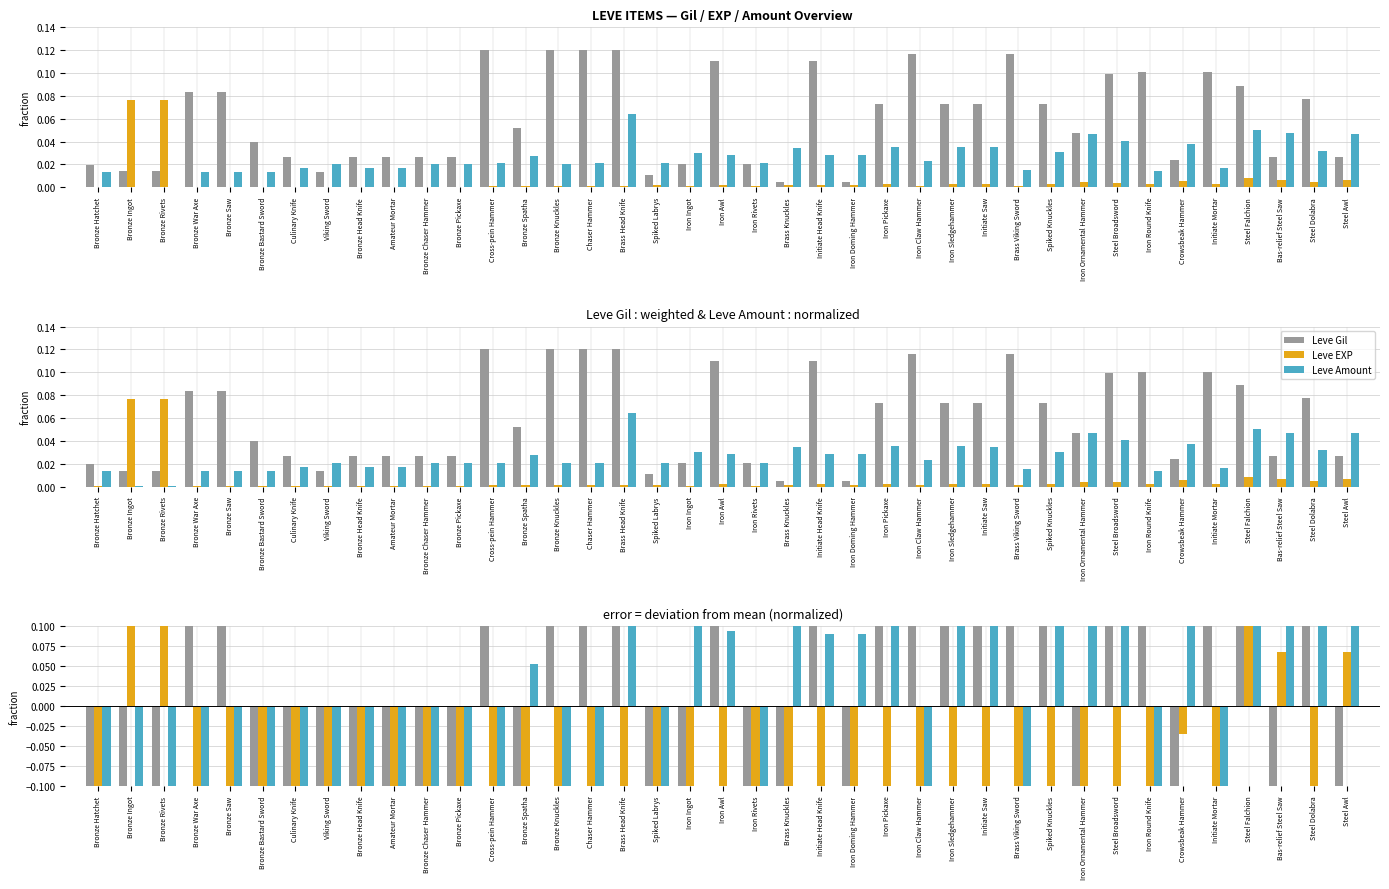

Reading left to right, what are all the values shown in this chart?

Leve Gil: Bronze Hatchet=-0.1	Bronze Ingot=-0.1	Bronze Rivets=-0.1	Bronze War Axe=0.1	Bronze Saw=0.1	Bronze Bastard Sword=-0.1	Culinary Knife=-0.1	Viking Sword=-0.1	Bronze Head Knife=-0.1	Amateur Mortar=-0.1	Bronze Chaser Hammer=-0.1	Bronze Pickaxe=-0.1	Cross-pein Hammer=0.1	Bronze Spatha=-0.1	Bronze Knuckles=0.1	Chaser Hammer=0.1	Brass Head Knife=0.1	Spiked Labrys=-0.1	Iron Ingot=-0.1	Iron Awl=0.1	Iron Rivets=-0.1	Brass Knuckles=-0.1	Initiate Head Knife=0.1	Iron Doming Hammer=-0.1	Iron Pickaxe=0.1	Iron Claw Hammer=0.1	Iron Sledgehammer=0.1	Initiate Saw=0.1	Brass Viking Sword=0.1	Spiked Knuckles=0.1	Iron Ornamental Hammer=-0.1	Steel Broadsword=0.1	Iron Round Knife=0.1	Crowsbeak Hammer=-0.1	Initiate Mortar=0.1	Steel Falchion=0.1	Bas-relief Steel Saw=-0.1	Steel Dolabra=0.1	Steel Awl=-0.1
Leve EXP: Bronze Hatchet=-0.1	Bronze Ingot=0.1	Bronze Rivets=0.1	Bronze War Axe=-0.1	Bronze Saw=-0.1	Bronze Bastard Sword=-0.1	Culinary Knife=-0.1	Viking Sword=-0.1	Bronze Head Knife=-0.1	Amateur Mortar=-0.1	Bronze Chaser Hammer=-0.1	Bronze Pickaxe=-0.1	Cross-pein Hammer=-0.1	Bronze Spatha=-0.1	Bronze Knuckles=-0.1	Chaser Hammer=-0.1	Brass Head Knife=-0.1	Spiked Labrys=-0.1	Iron Ingot=-0.1	Iron Awl=-0.1	Iron Rivets=-0.1	Brass Knuckles=-0.1	Initiate Head Knife=-0.1	Iron Doming Hammer=-0.1	Iron Pickaxe=-0.1	Iron Claw Hammer=-0.1	Iron Sledgehammer=-0.1	Initiate Saw=-0.1	Brass Viking Sword=-0.1	Spiked Knuckles=-0.1	Iron Ornamental Hammer=-0.1	Steel Broadsword=-0.1	Iron Round Knife=-0.1	Crowsbeak Hammer=-0.0	Initiate Mortar=-0.1	Steel Falchion=0.1	Bas-relief Steel Saw=0.1	Steel Dolabra=-0.1	Steel Awl=0.1
Leve Amount: Bronze Hatchet=-0.1	Bronze Ingot=-0.1	Bronze Rivets=-0.1	Bronze War Axe=-0.1	Bronze Saw=-0.1	Bronze Bastard Sword=-0.1	Culinary Knife=-0.1	Viking Sword=-0.1	Bronze Head Knife=-0.1	Amateur Mortar=-0.1	Bronze Chaser Hammer=-0.1	Bronze Pickaxe=-0.1	Cross-pein Hammer=-0.1	Bronze Spatha=0.1	Bronze Knuckles=-0.1	Chaser Hammer=-0.1	Brass Head Knife=0.1	Spiked Labrys=-0.1	Iron Ingot=0.1	Iron Awl=0.1	Iron Rivets=-0.1	Brass Knuckles=0.1	Initiate Head Knife=0.1	Iron Doming Hammer=0.1	Iron Pickaxe=0.1	Iron Claw Hammer=-0.1	Iron Sledgehammer=0.1	Initiate Saw=0.1	Brass Viking Sword=-0.1	Spiked Knuckles=0.1	Iron Ornamental Hammer=0.1	Steel Broadsword=0.1	Iron Round Knife=-0.1	Crowsbeak Hammer=0.1	Initiate Mortar=-0.1	Steel Falchion=0.1	Bas-relief Steel Saw=0.1	Steel Dolabra=0.1	Steel Awl=0.1